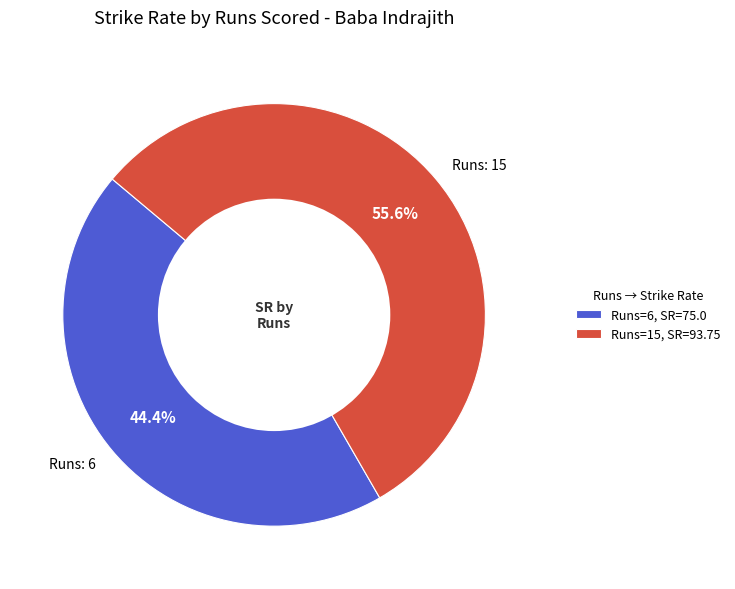

Does Runs: 6 account for over 50% of the chart?

No